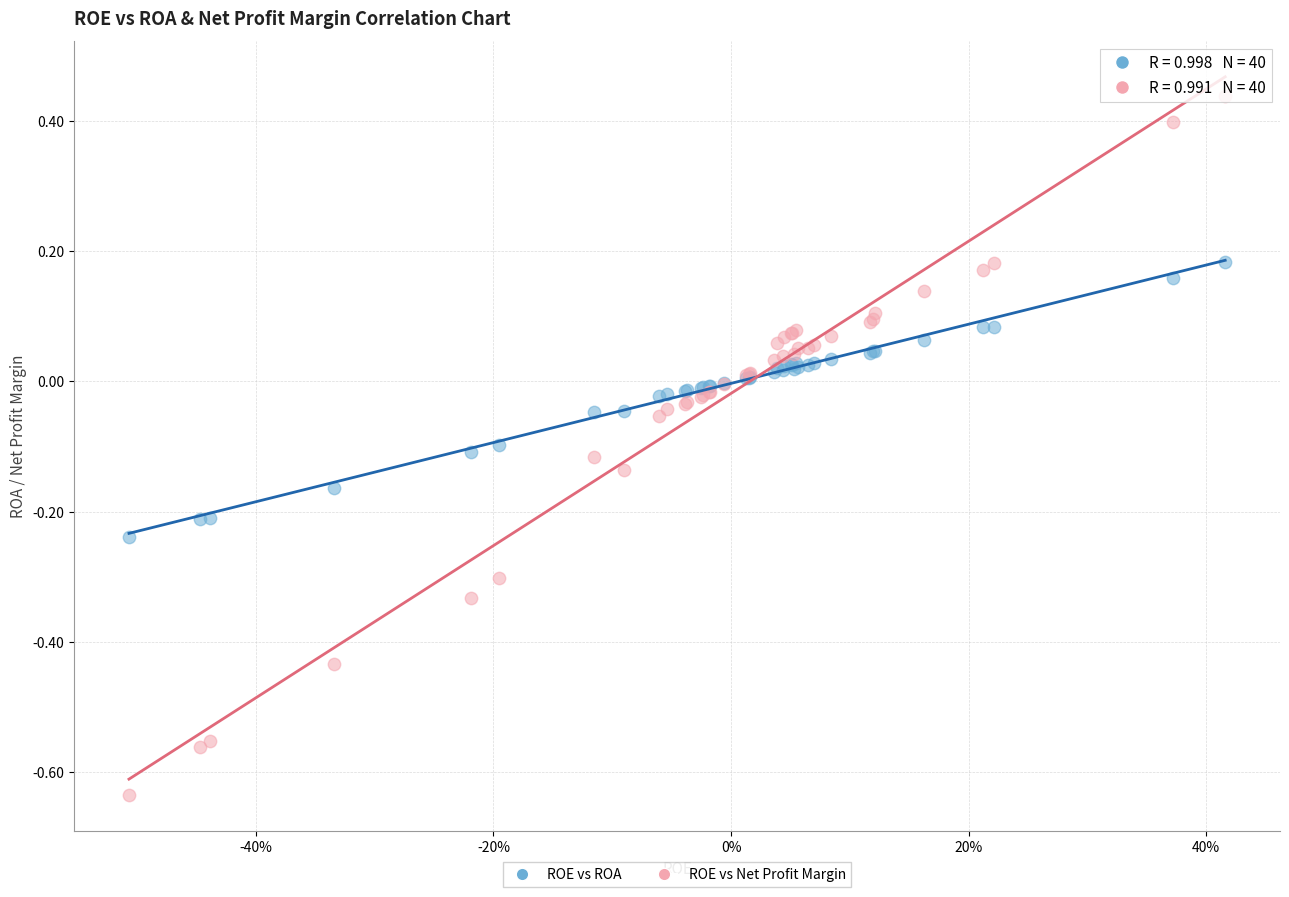

Which series contains the lowest Y value?

ROE vs Net Profit Margin